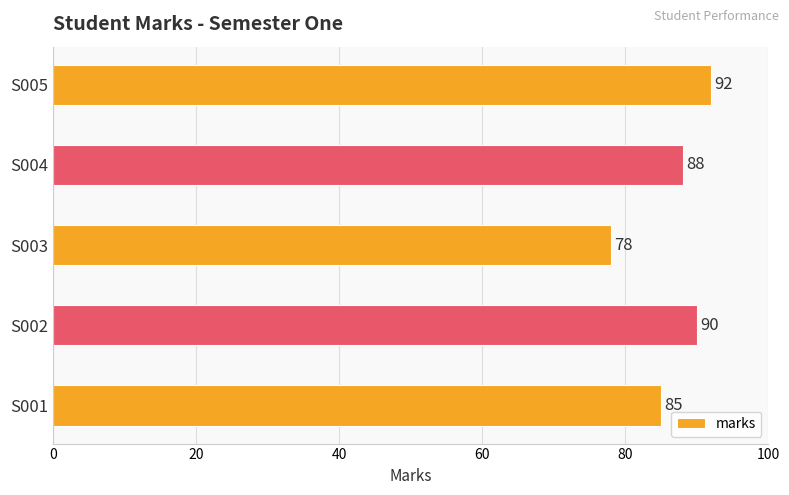

How many categories are shown in the chart?

5